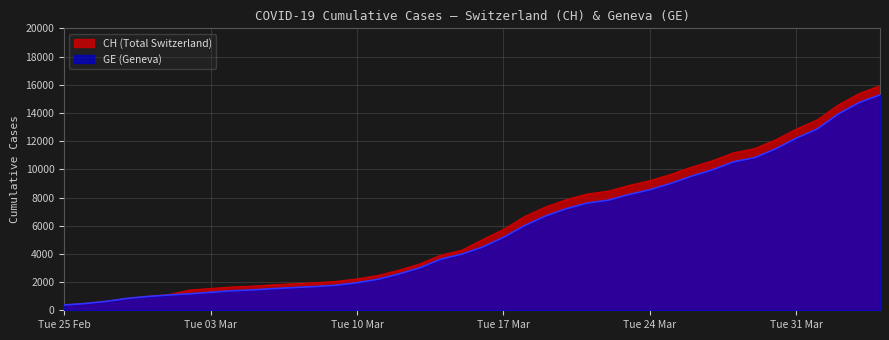

Rank the series by their maximum value, from lowest to highest.

GE (Geneva), CH (Total Switzerland)